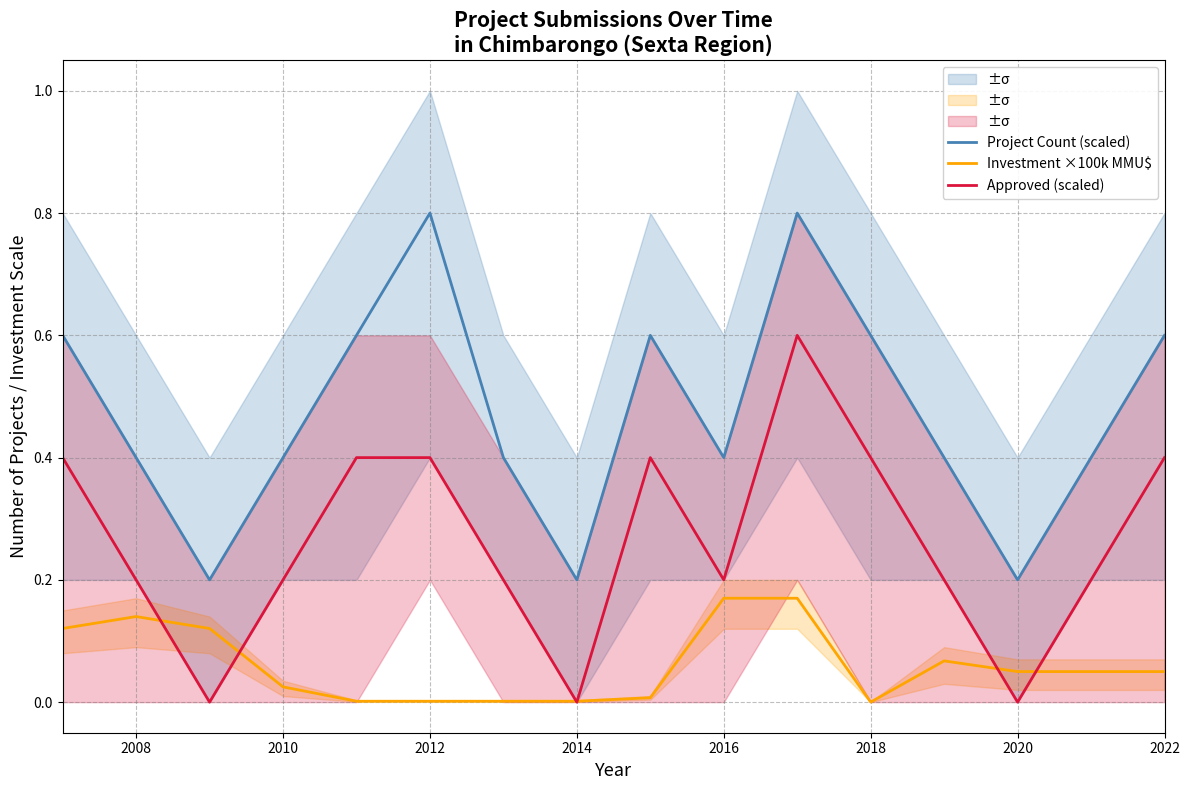

Is the value of Investment ×100k MMU$ at 2016 greater than the value of Project Count (scaled) at 2016?

No